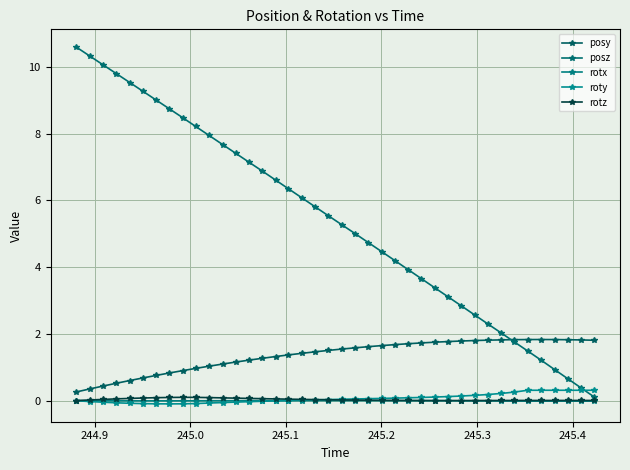

Rank the series by their maximum value, from highest to lowest.

posz, posy, roty, rotz, rotx